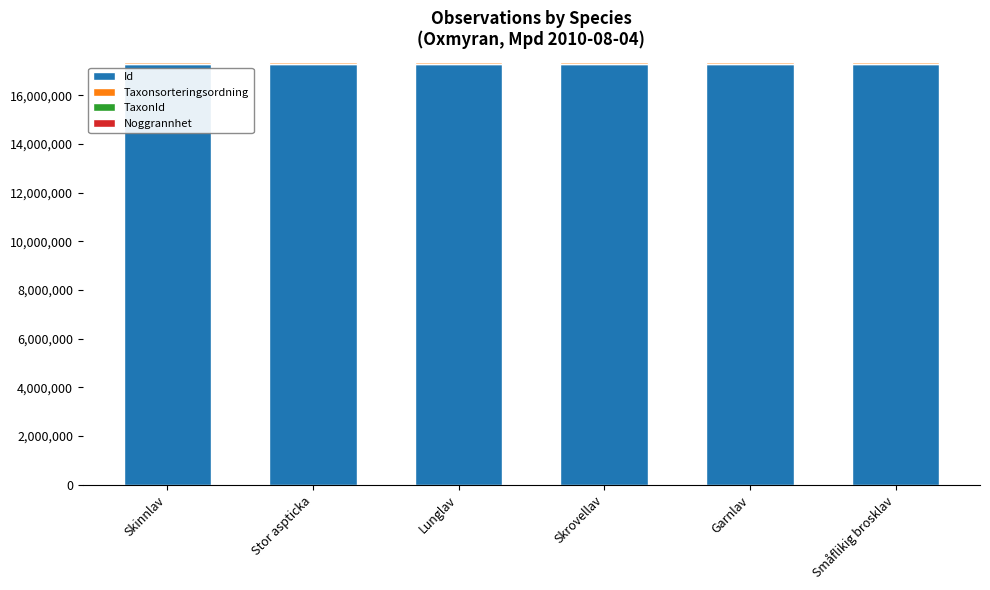

Is it true that Id equals 11830475 at Lunglav?

False